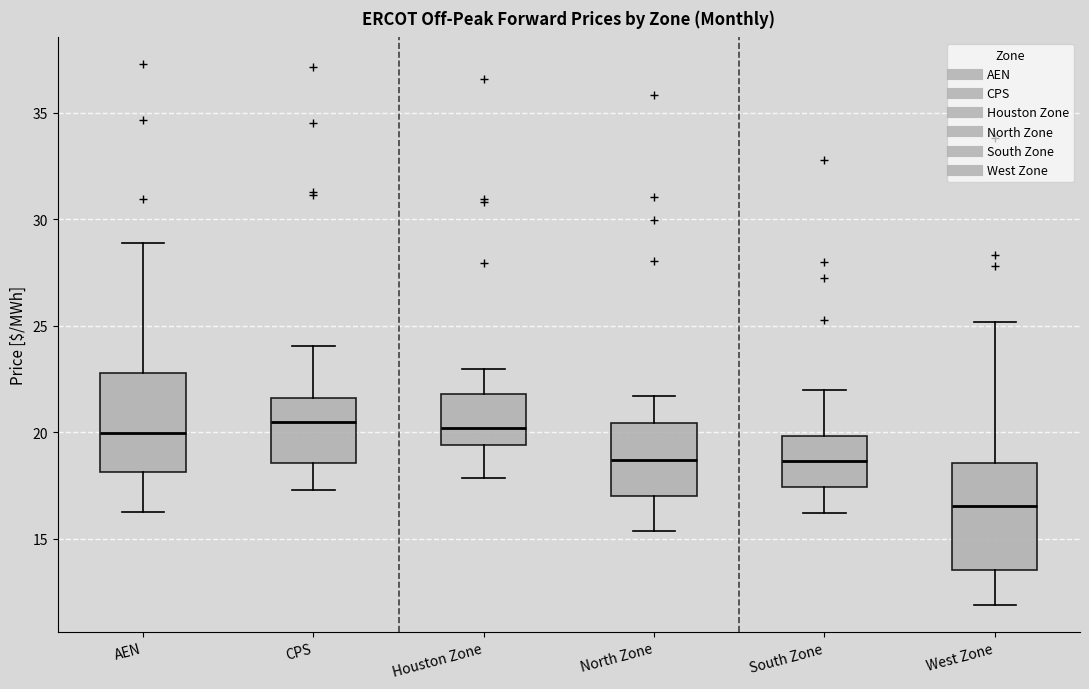

Where does the upper whisker of the box for Houston Zone end on the y-axis? The values are not printed on the chart, so give them approximately, as read against the axis.

23.0